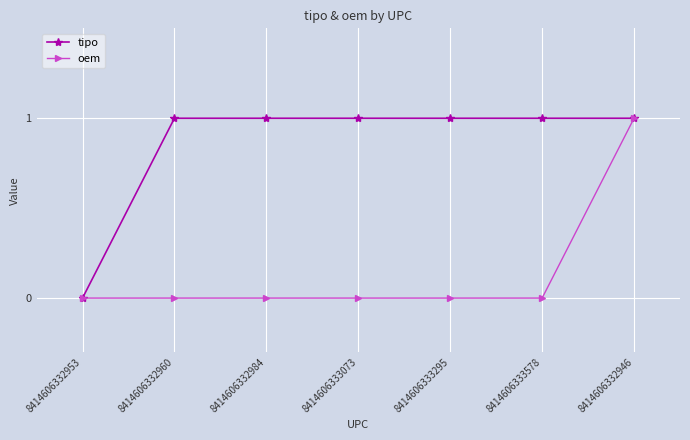

Reading right to left, transcribe all the data shown in this chart.

tipo: 8414606332946=1	8414606333578=1	8414606333295=1	8414606333073=1	8414606332984=1	8414606332960=1	8414606332953=0
oem: 8414606332946=1	8414606333578=0	8414606333295=0	8414606333073=0	8414606332984=0	8414606332960=0	8414606332953=0